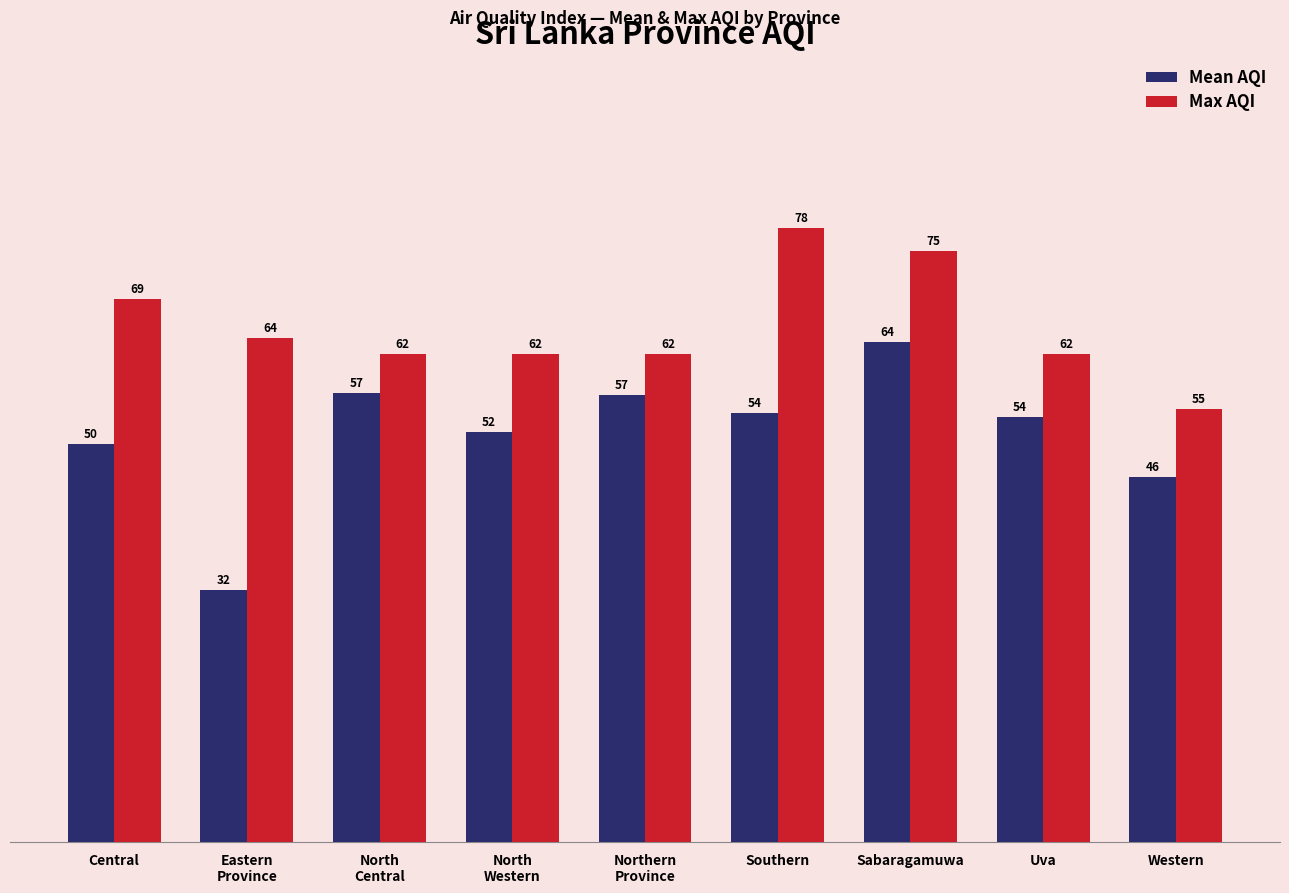

The Max AQI series shows 75.0 at Sabaragamuwa. True or false?

True